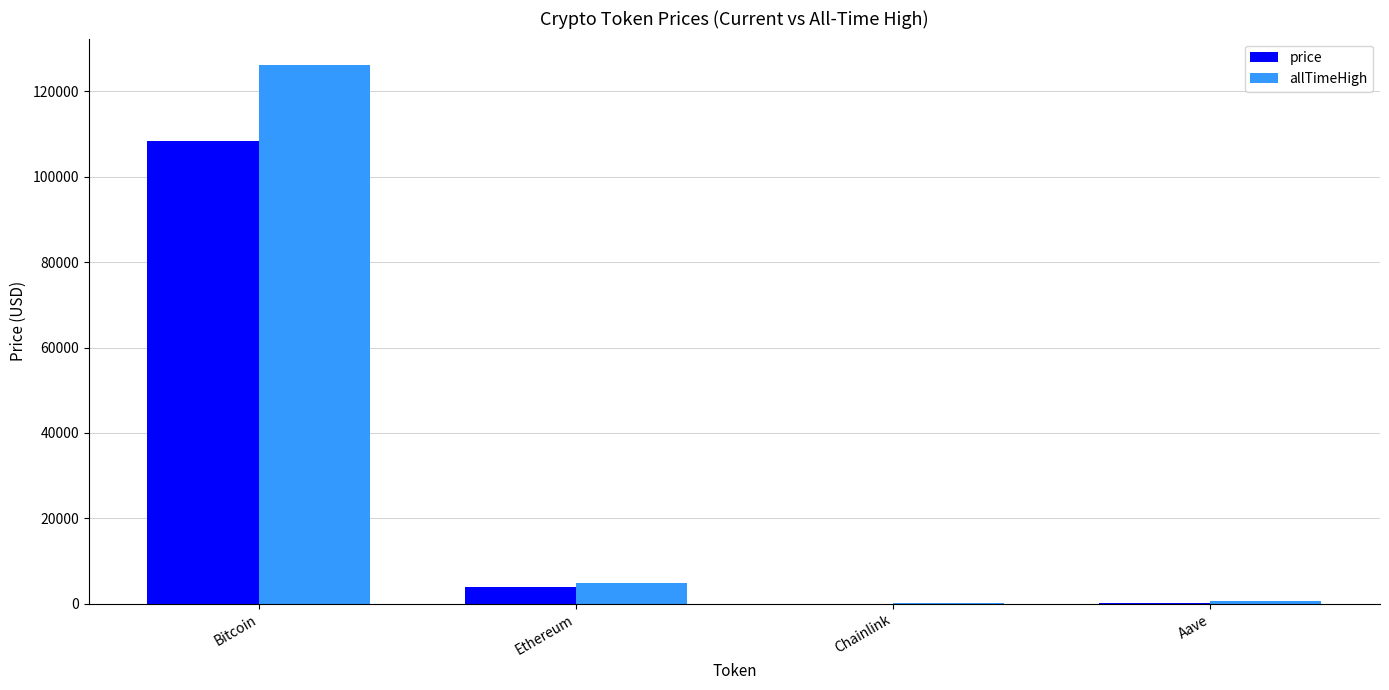

What is the highest value of the price series?

108383.0